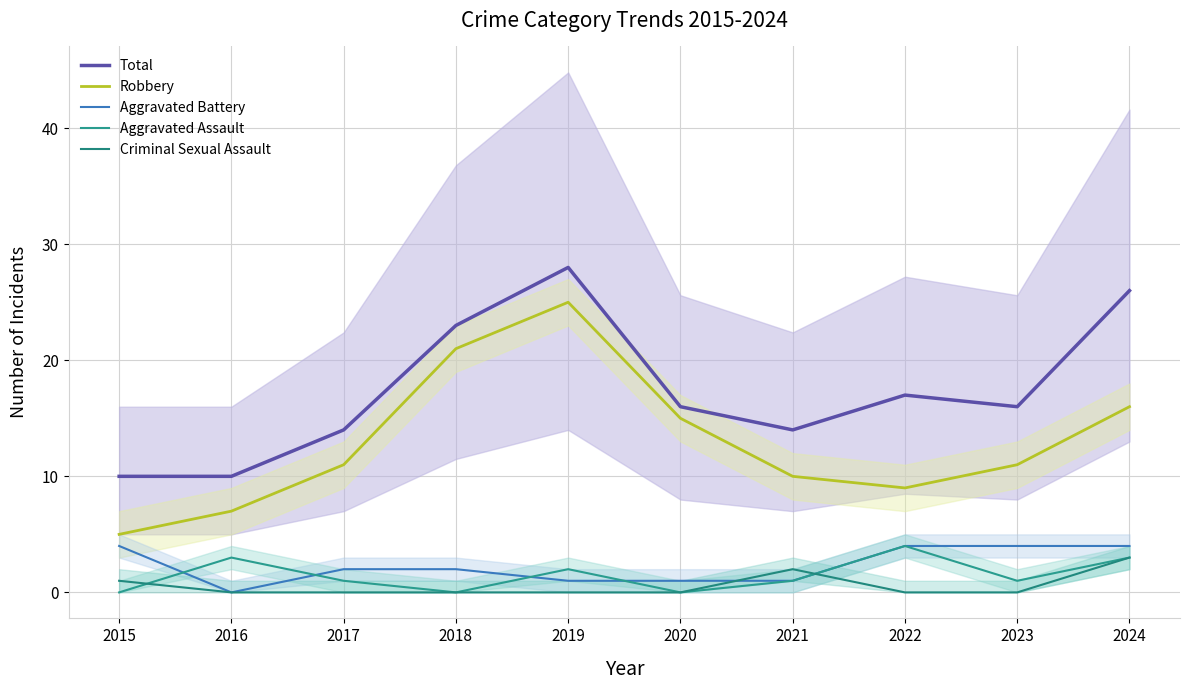

What is the difference between the second highest and second lowest values in the Aggravated Assault series?

3